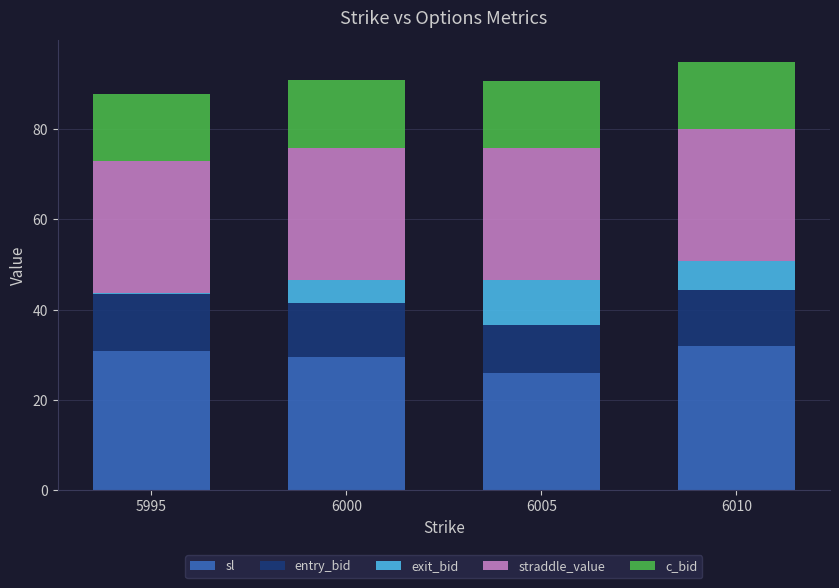

What is the maximum value for sl?

31.9